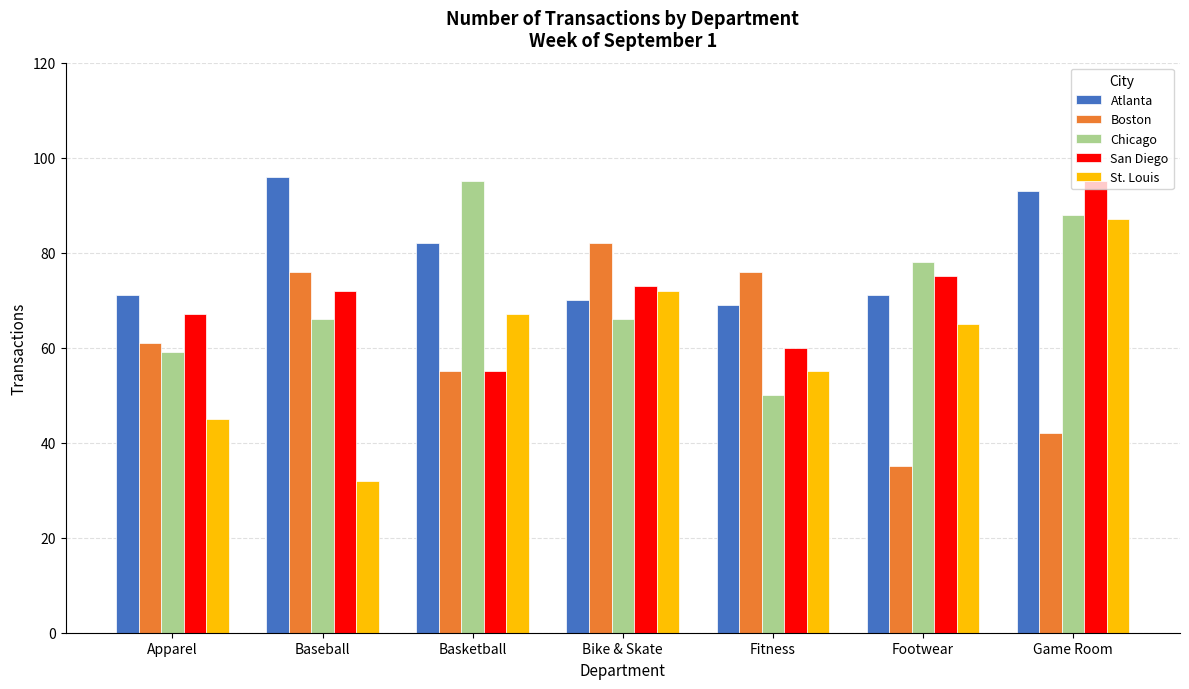

What position from the left is Baseball?

2